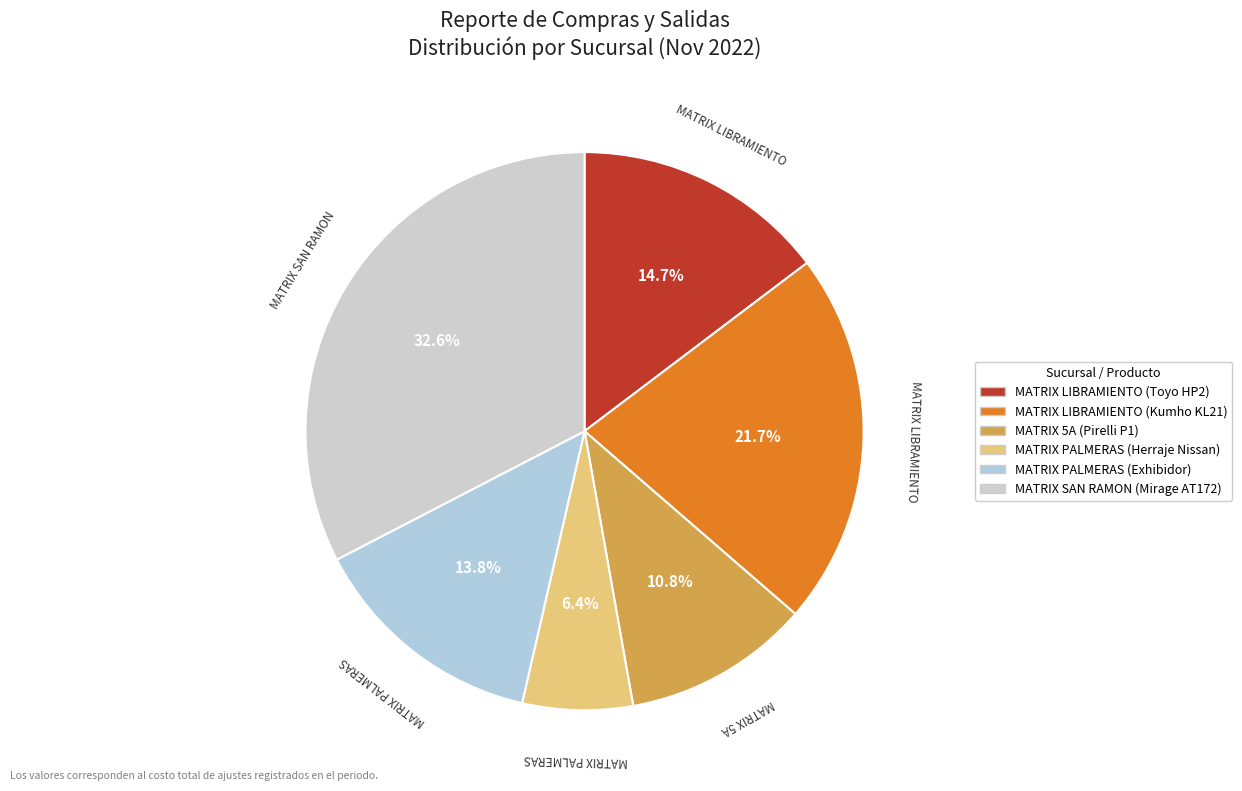

Rank the categories by value from lowest to highest.

MATRIX PALMERAS (Herraje Nissan), MATRIX 5A (Pirelli P1), MATRIX PALMERAS (Exhibidor), MATRIX LIBRAMIENTO (Toyo HP2), MATRIX LIBRAMIENTO (Kumho KL21), MATRIX SAN RAMON (Mirage AT172)